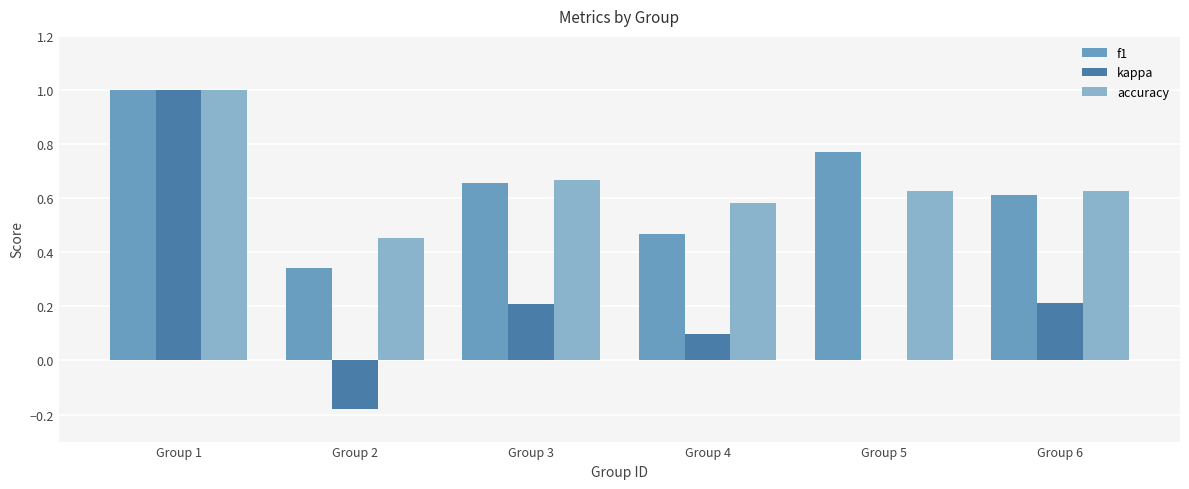

What is the maximum value shown in the chart?

1.0